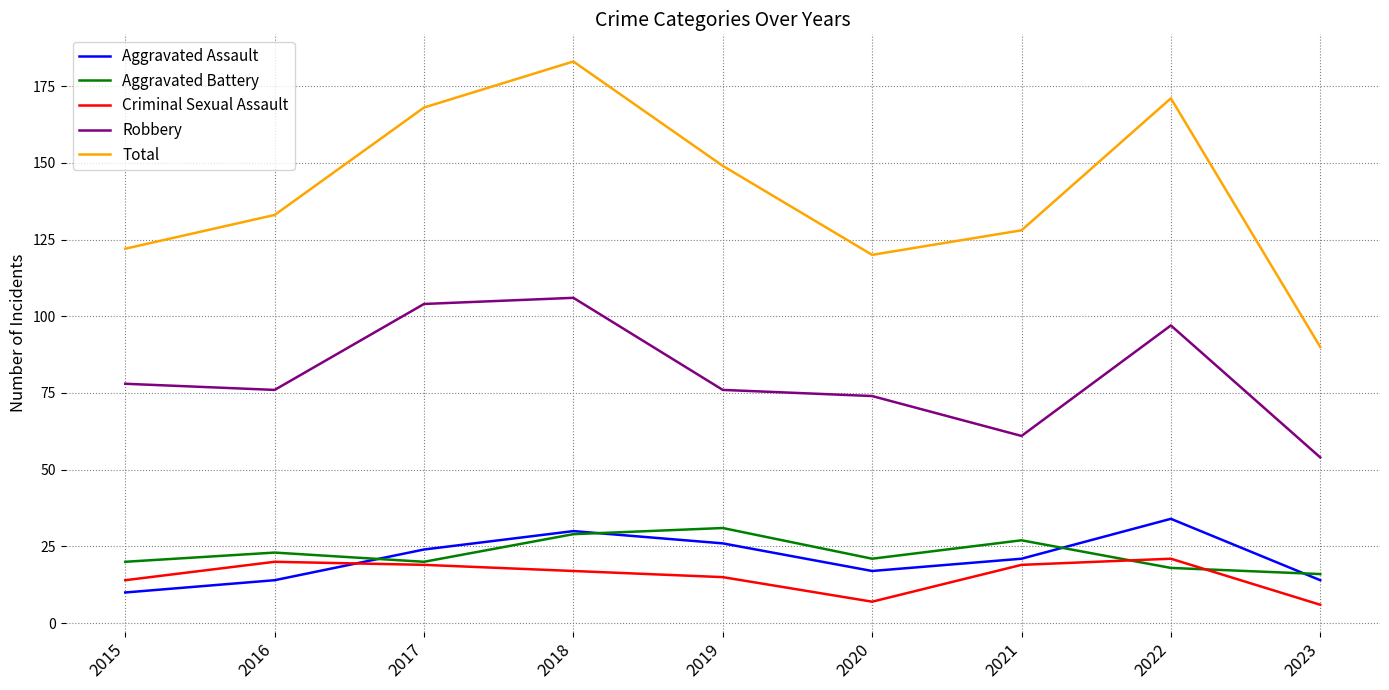

At 2020, list the series in order from smallest to largest.

Criminal Sexual Assault, Aggravated Assault, Aggravated Battery, Robbery, Total